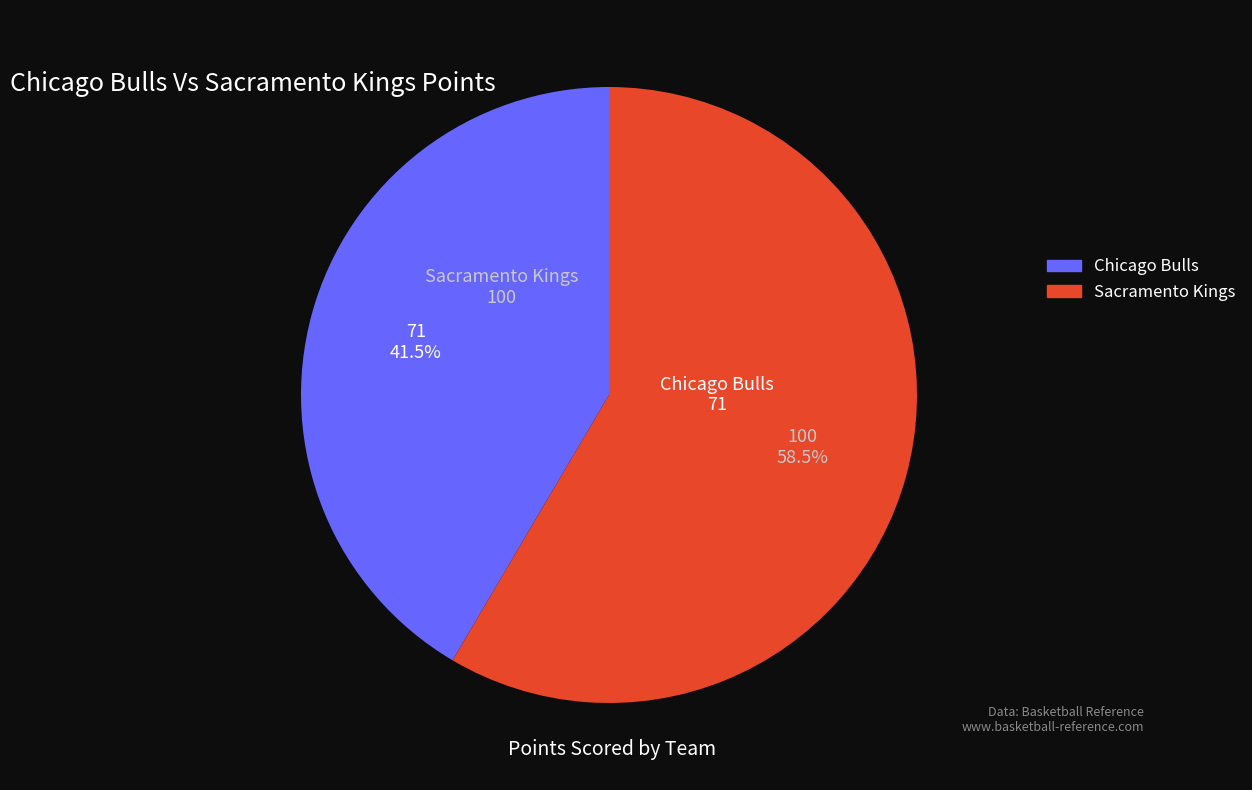

Approximately how many times larger is the value at Chicago Bulls compared to Sacramento Kings?

0.7